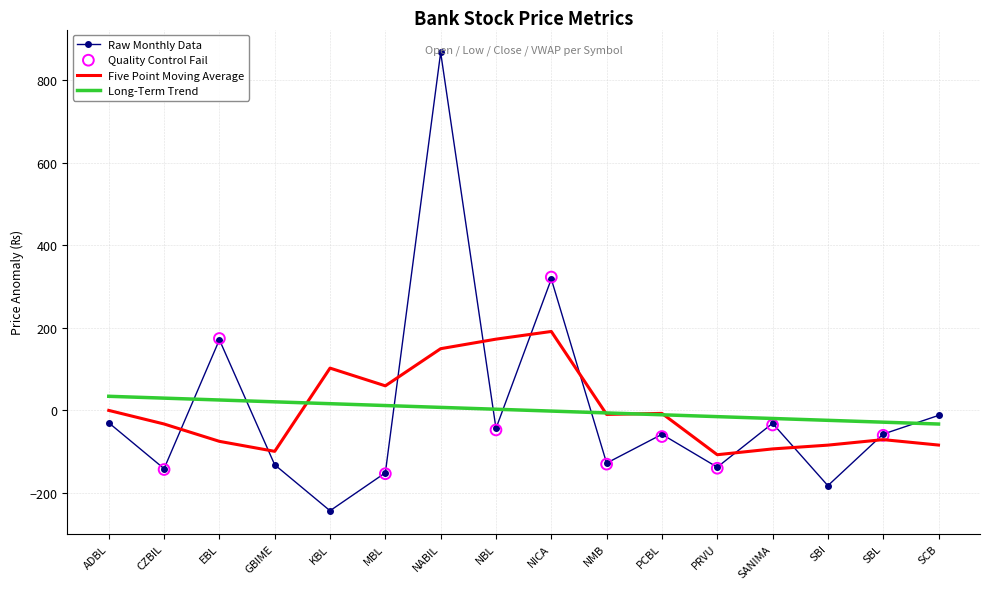

What is the minimum value for Raw Monthly Data?

-244.0